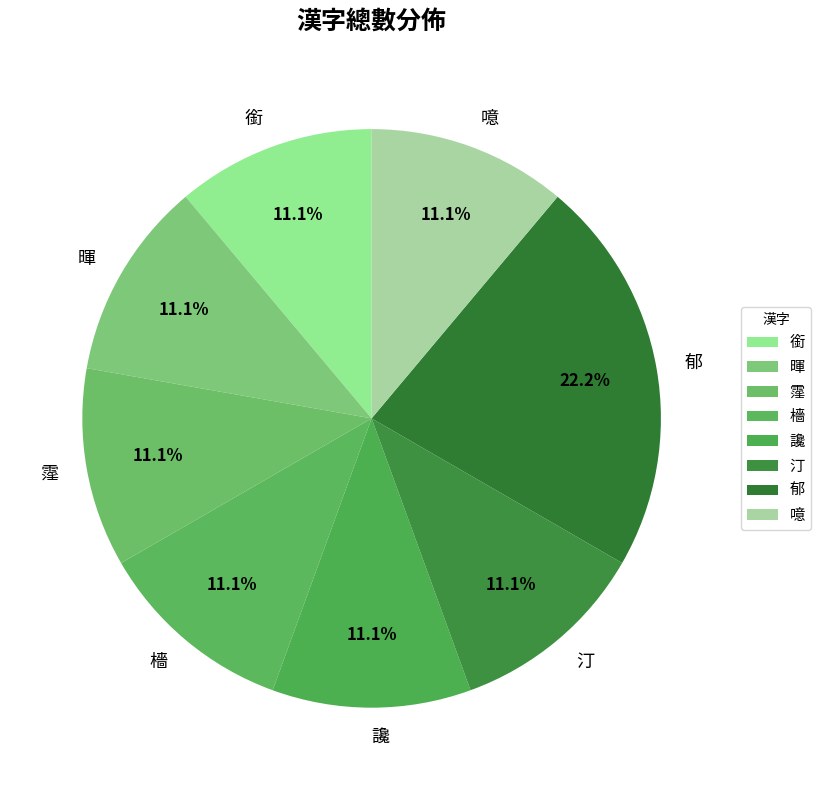

Is it true that 銜 is 11% of the pie?

True